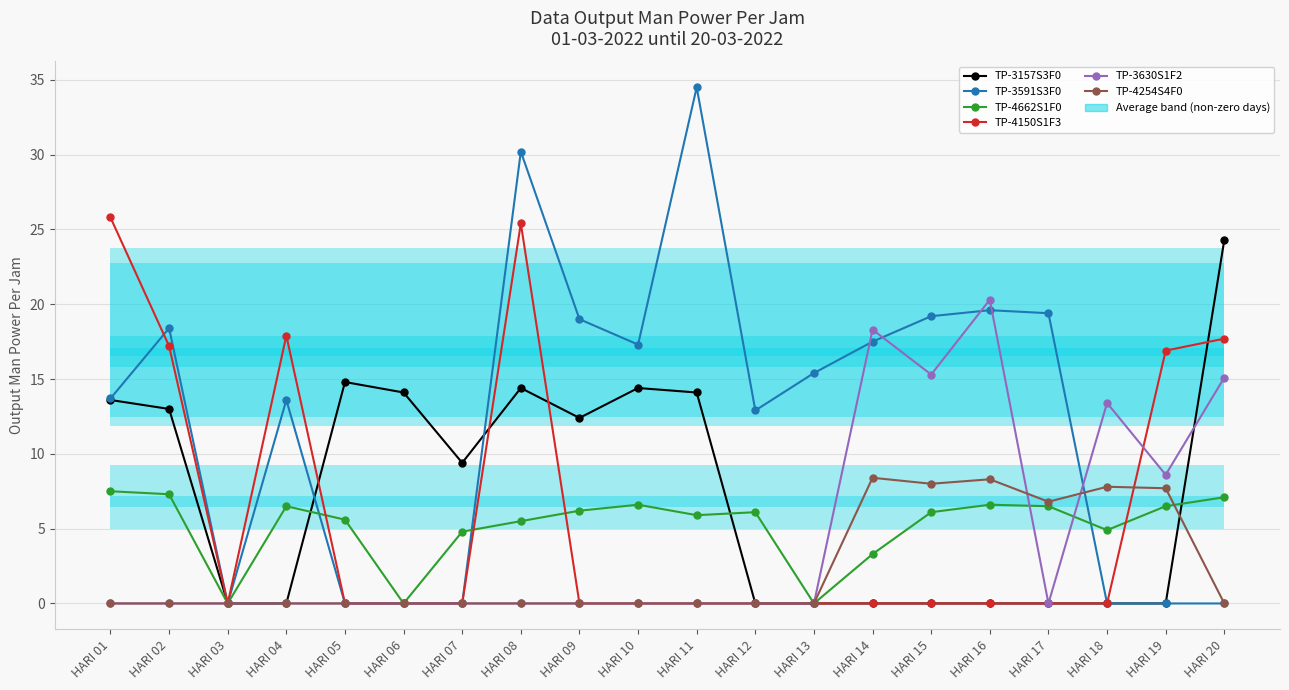

Is it true that TP-4254S4F0 equals 0.0 at HARI 08?

True